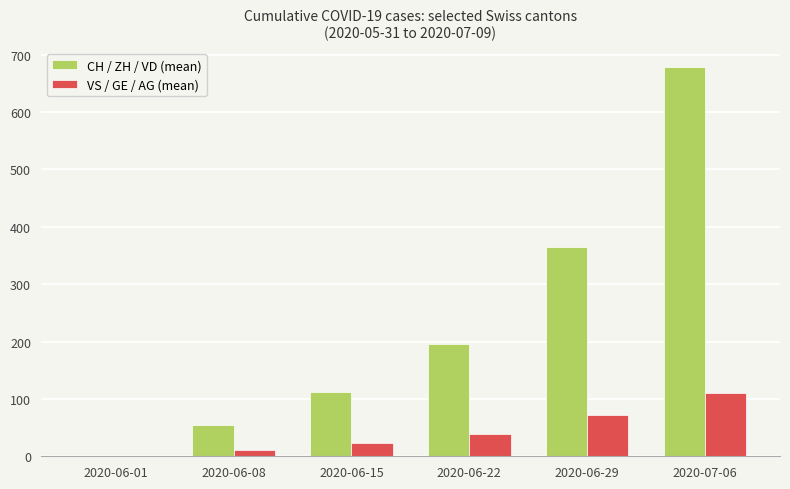

True or false: CH / ZH / VD (mean) has a value of 195.0 at 2020-06-22.

True